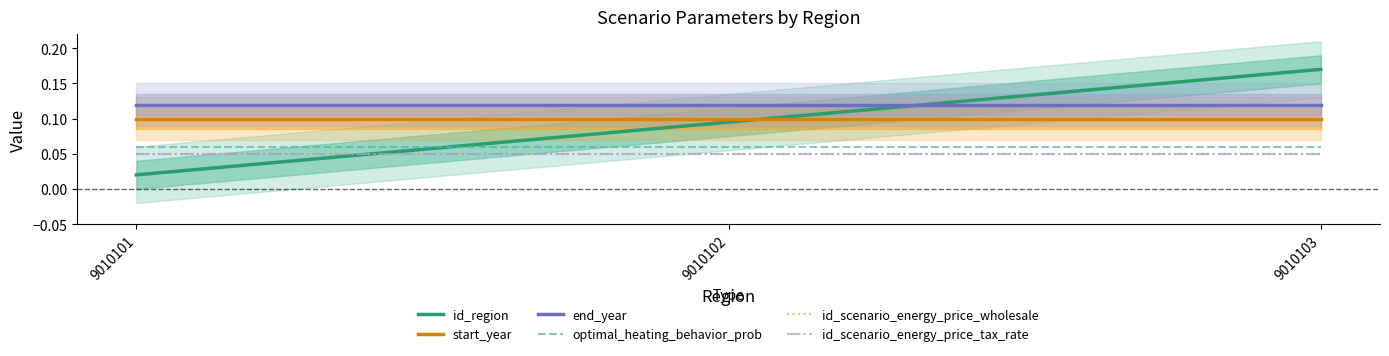

At which category is the sum across all series the highest?

9010103